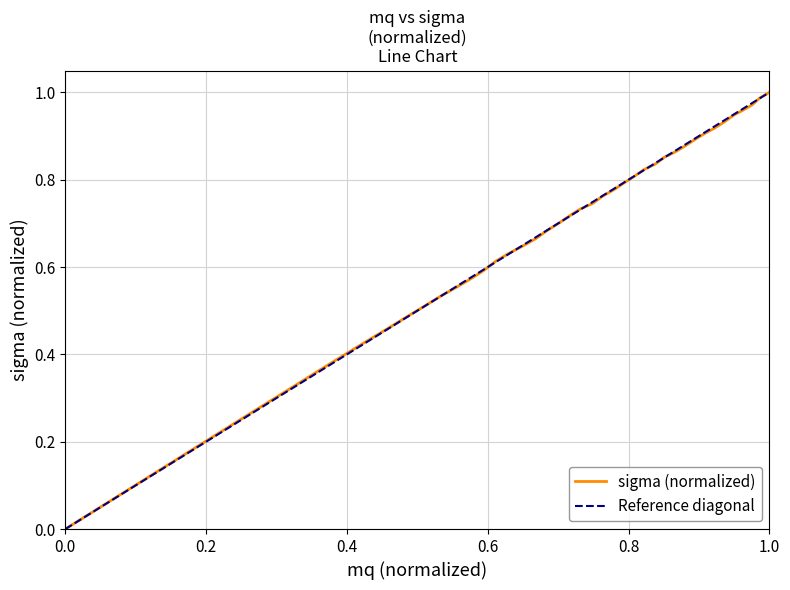

What is the greatest value displayed?

1.0